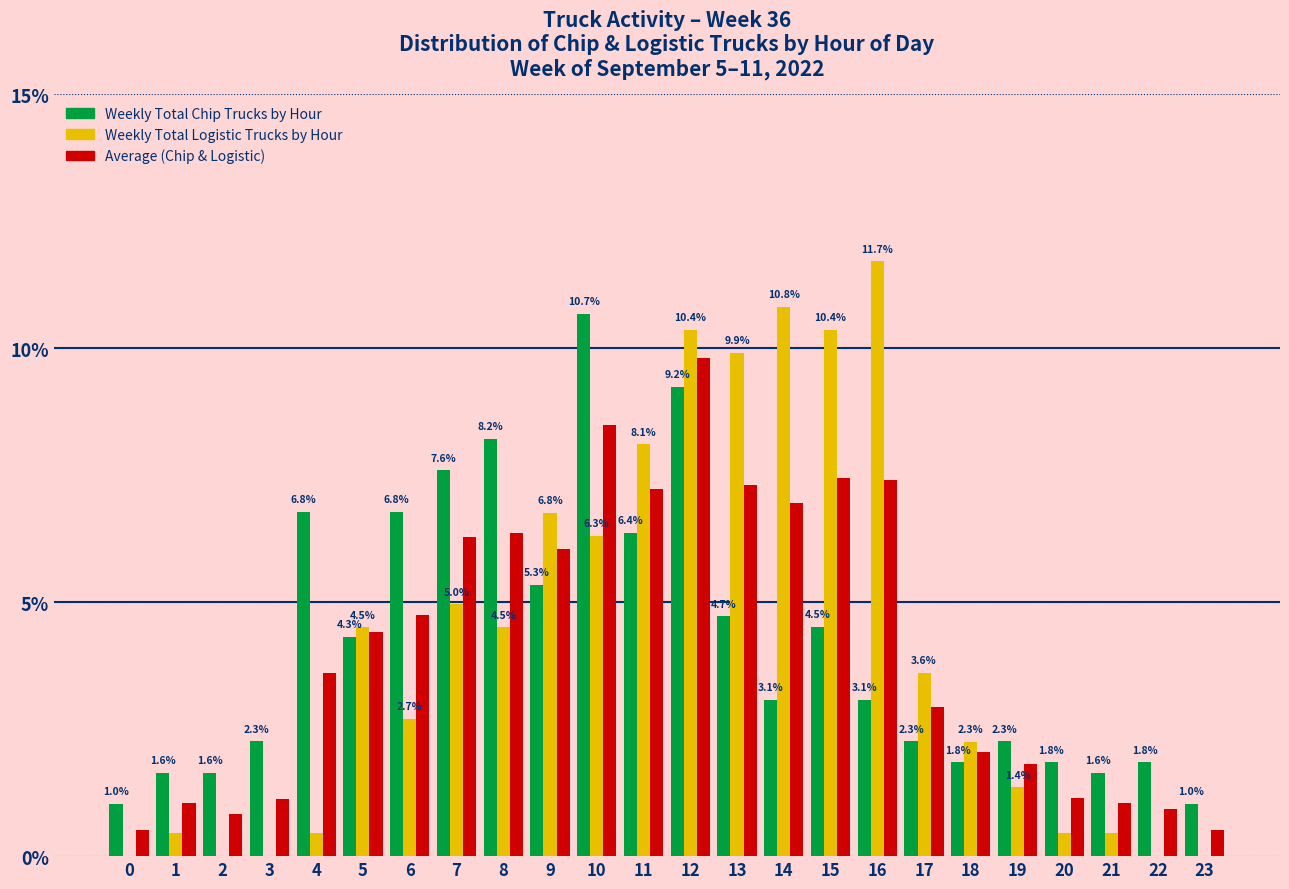

At which category is the sum across all series the highest?

12